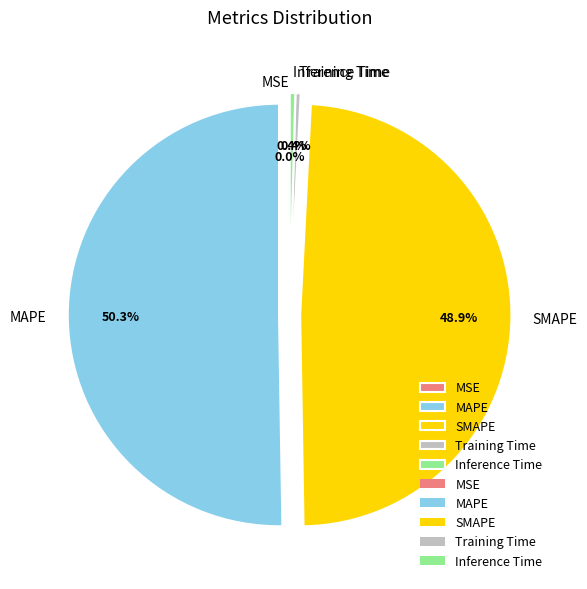

Which slice represents more than half of the pie?

MAPE